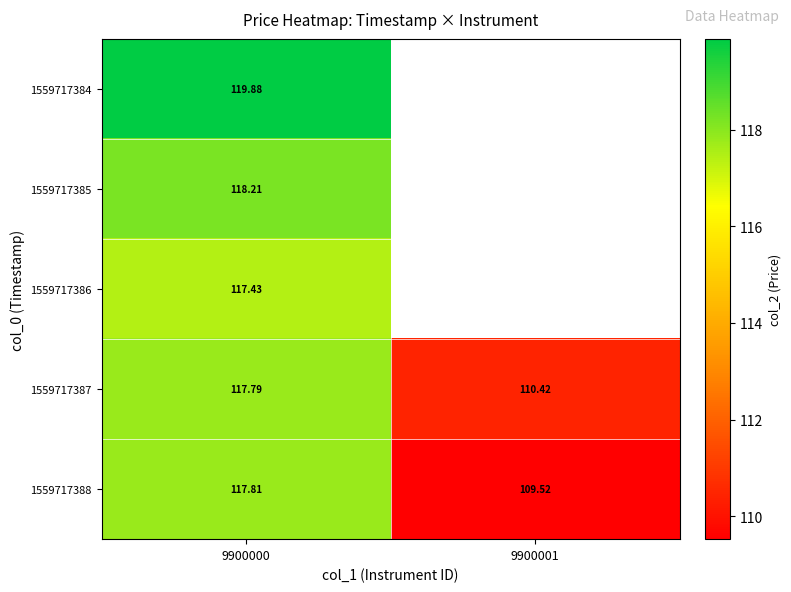

What is the difference between the maximum and minimum values in the 1559717388 series?

8.3